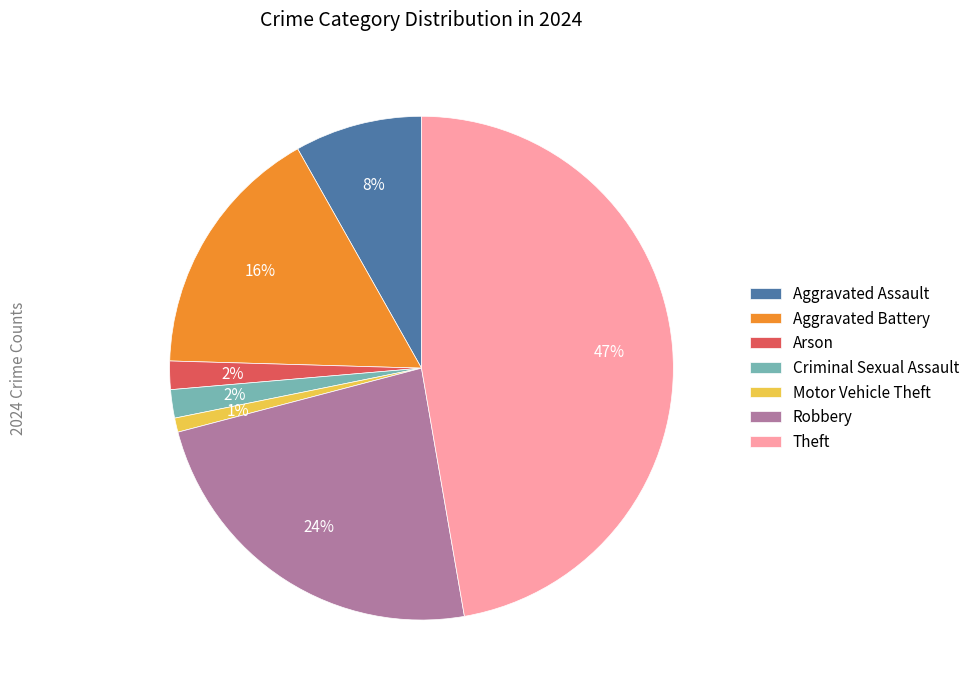

To the nearest percent, what is the average slice percentage?

14%